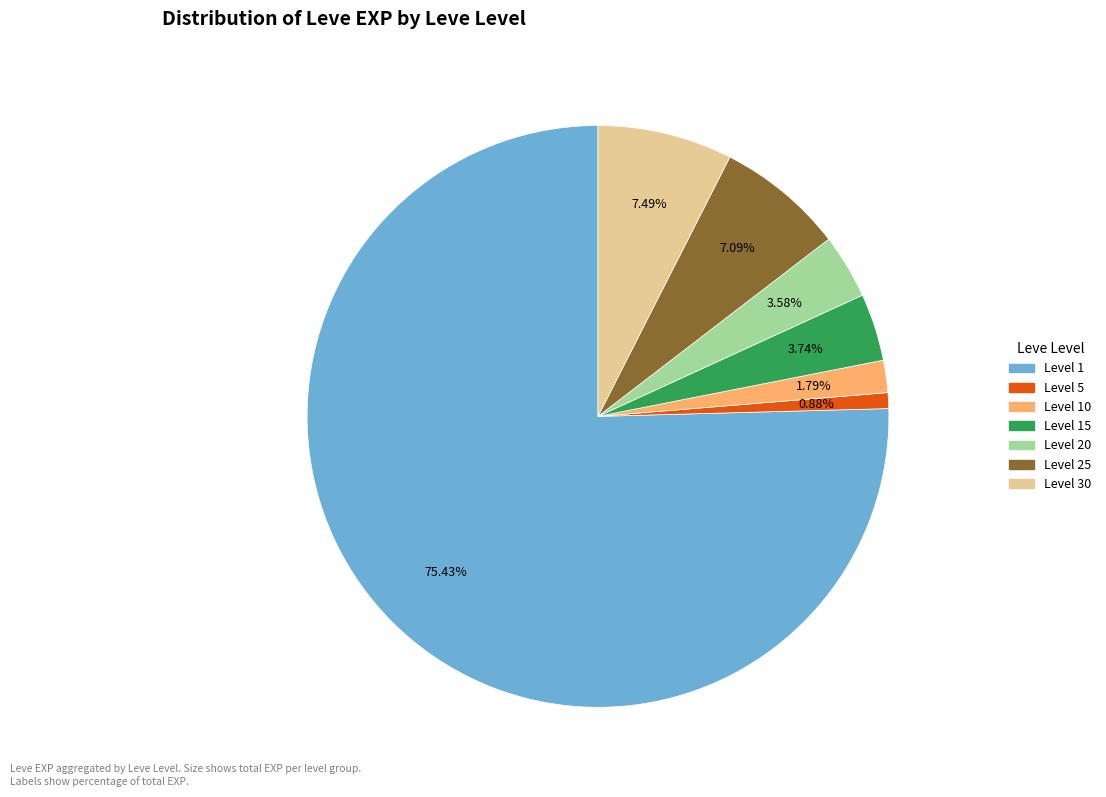

Is there a majority slice in this chart?

Yes